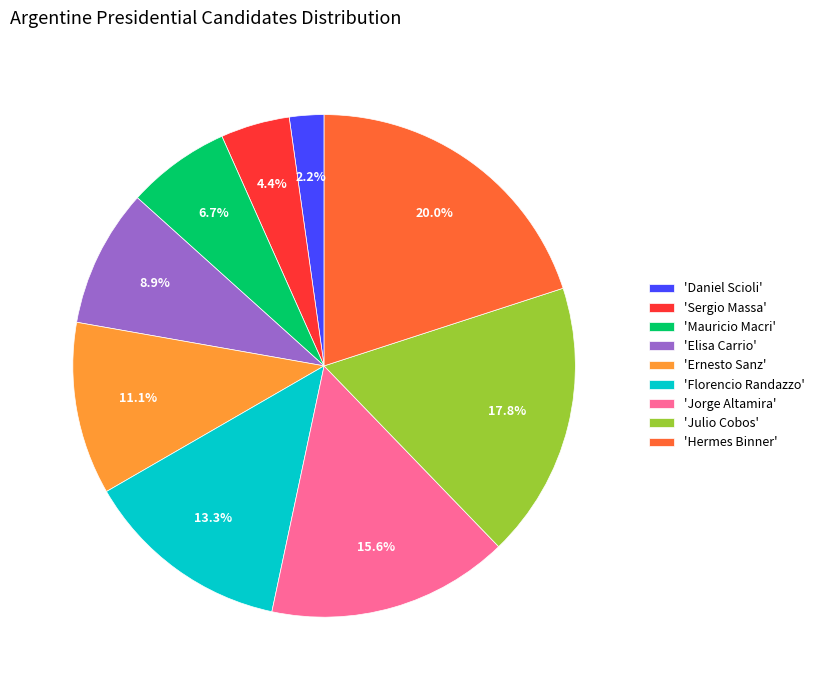

Do 'Julio Cobos' and 'Jorge Altamira' together represent more than half of the pie?

No